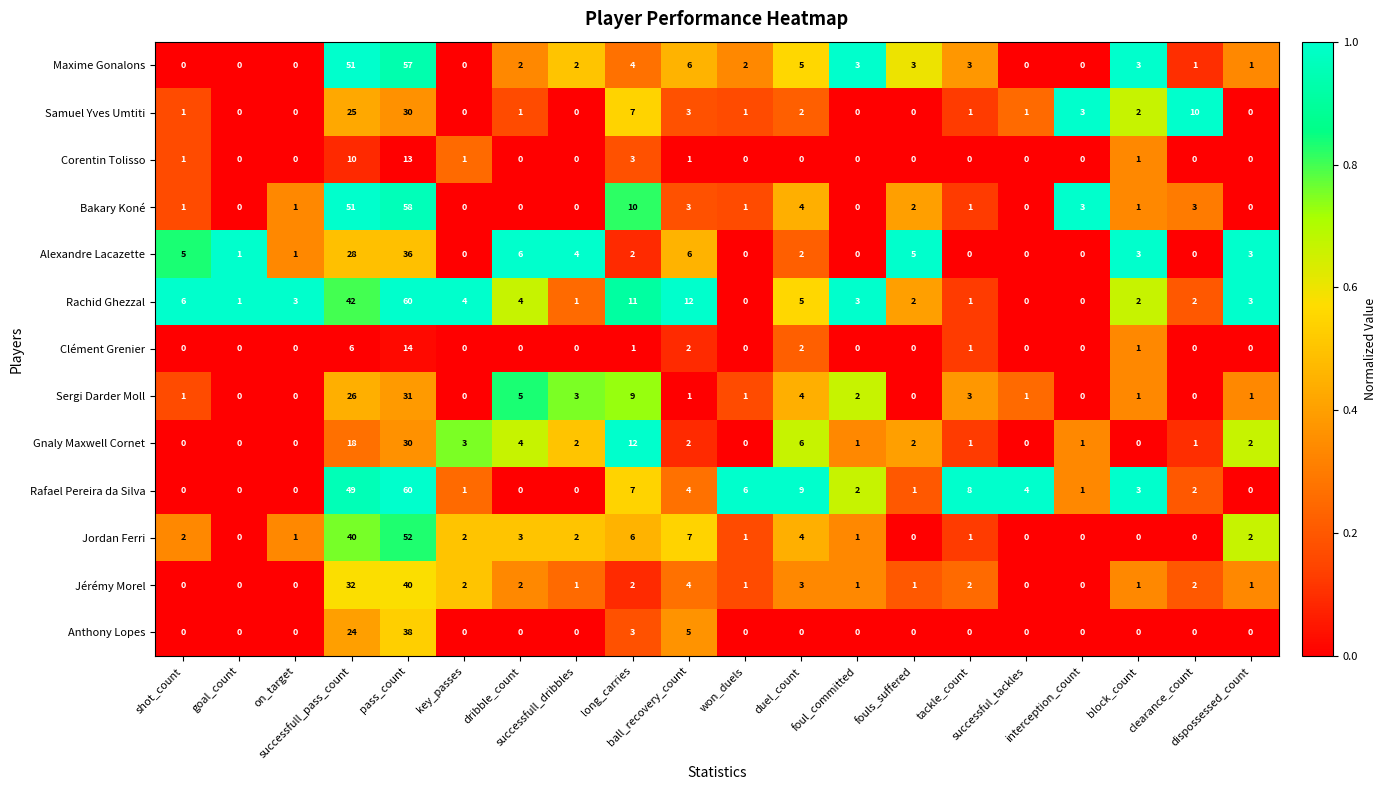

Which series has the largest total across all categories?

Rachid Ghezzal